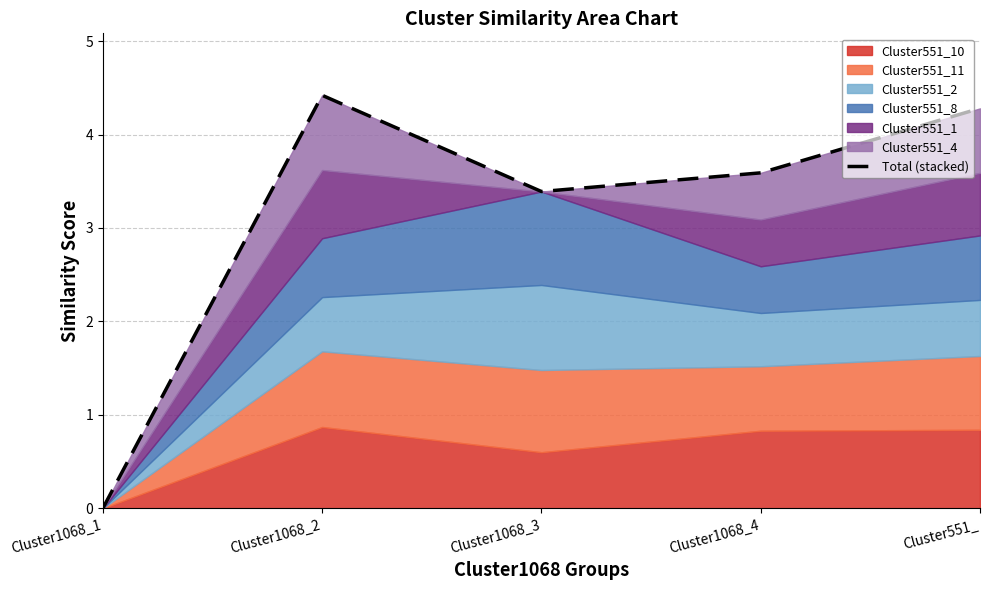

Rank the categories by value from highest to lowest.

Cluster1068_2, Cluster551_, Cluster1068_4, Cluster1068_3, Cluster1068_1